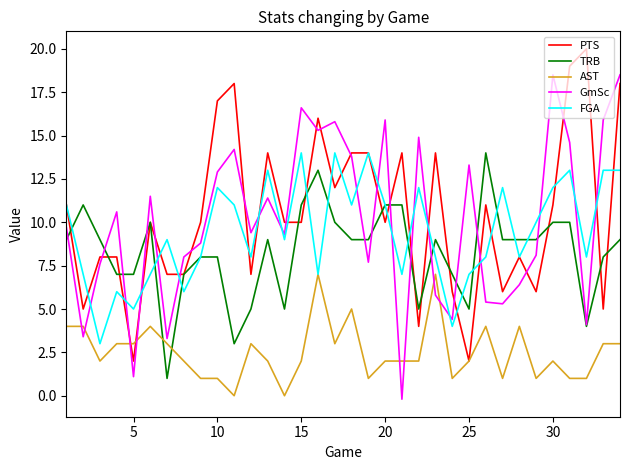

After their last crossing, which series has the higher values: AST or TRB?

TRB